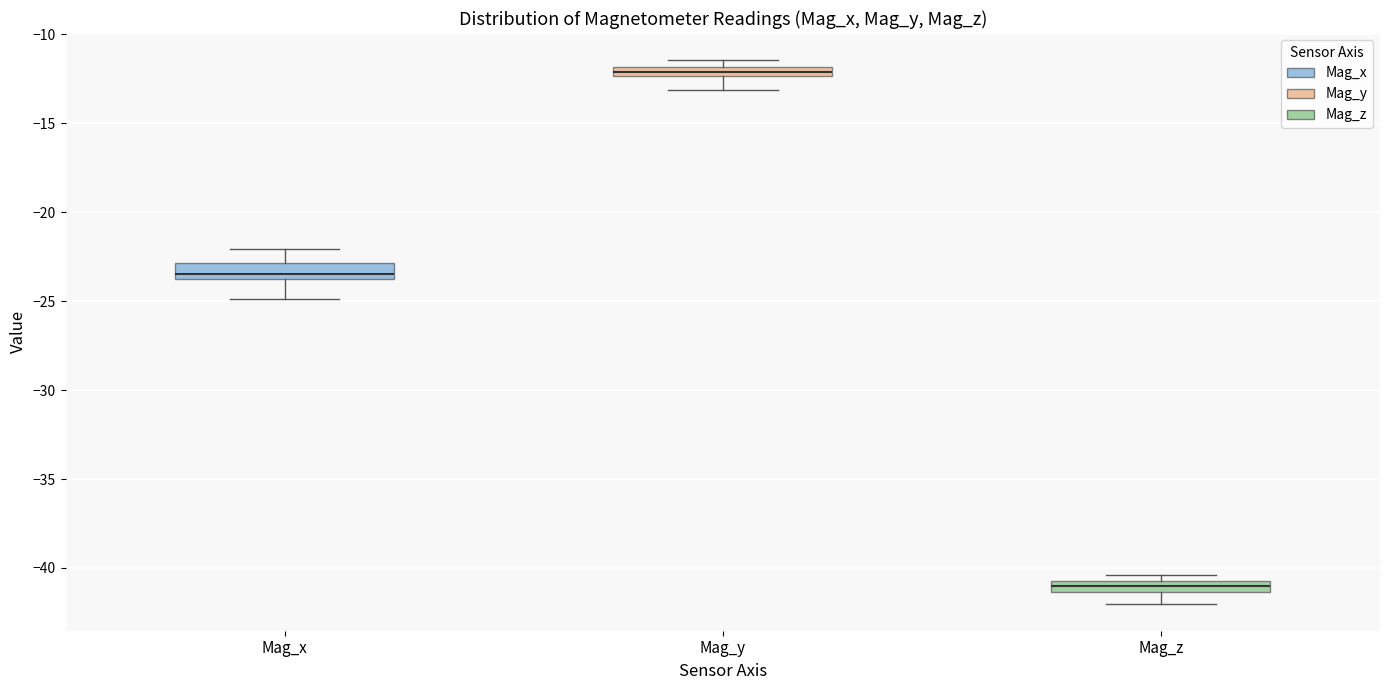

Which box has the lowest median line?

Mag_z